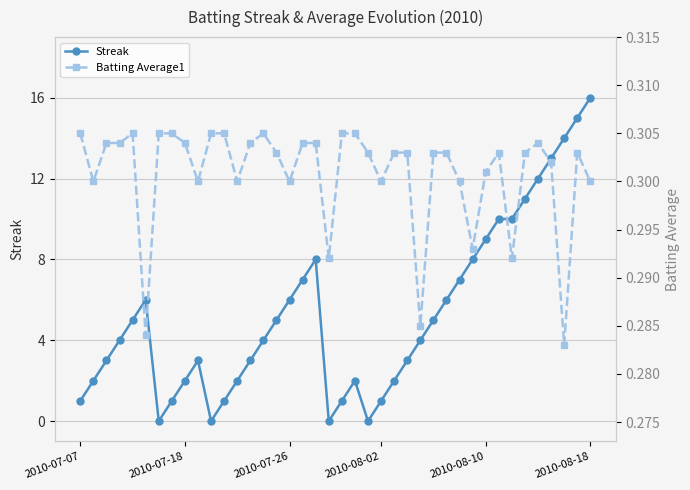

Where is the first local minimum for Streak?

6